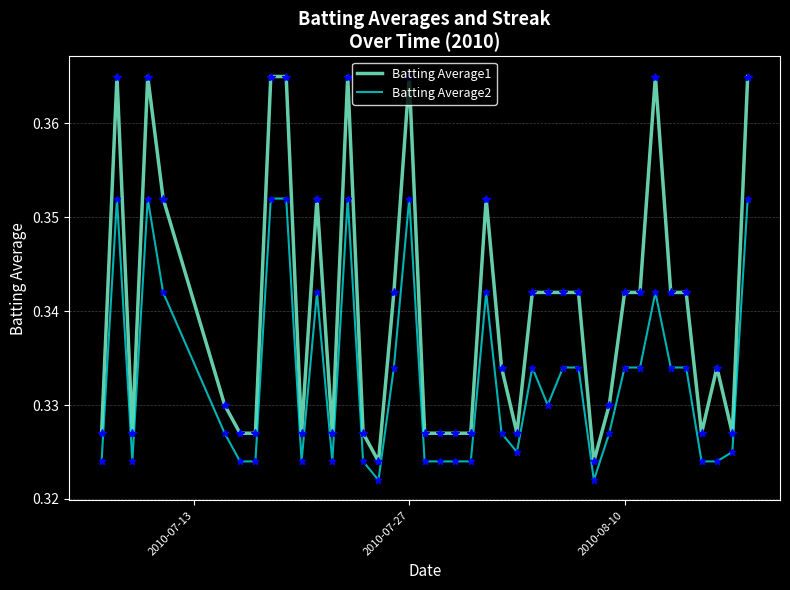

Which series has the largest total across all categories?

Batting Average1